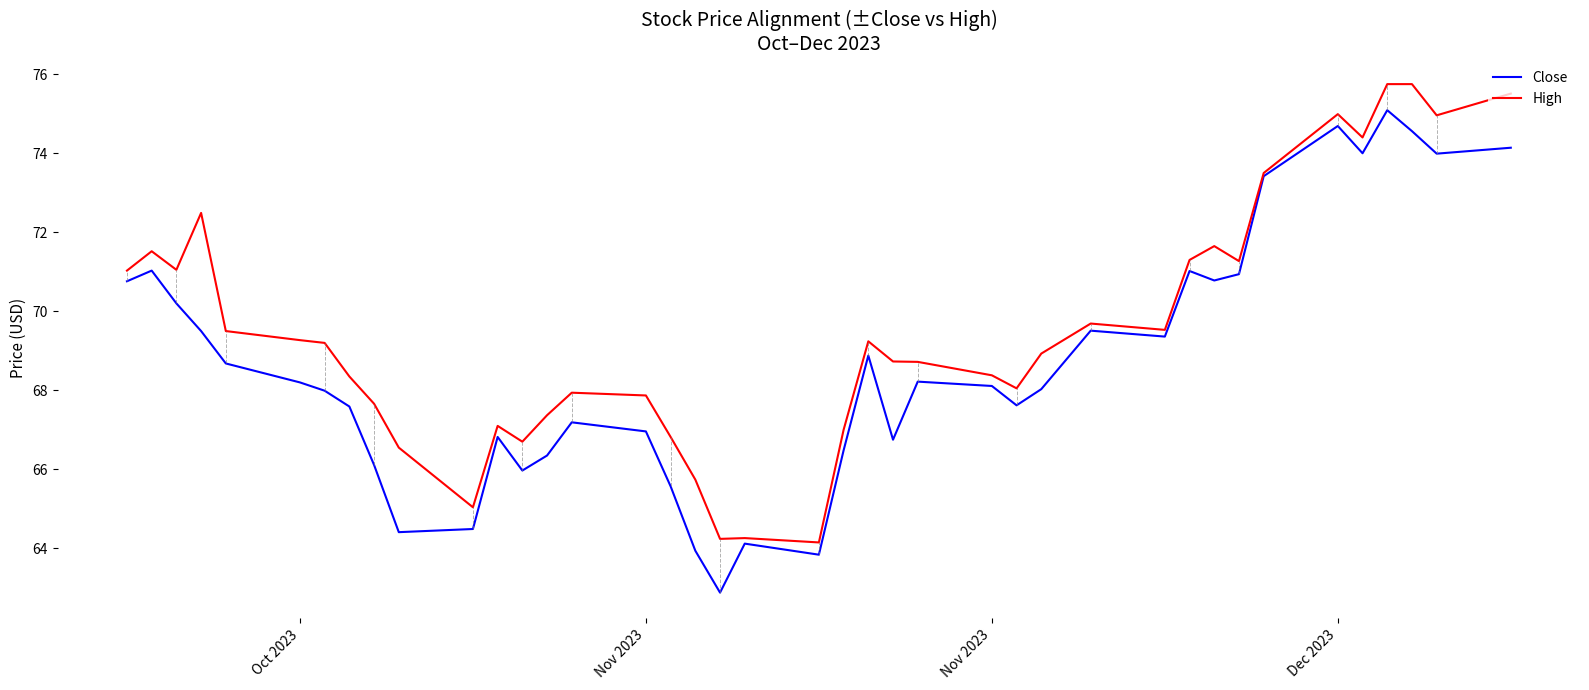

What is the minimum value for Close?

62.9